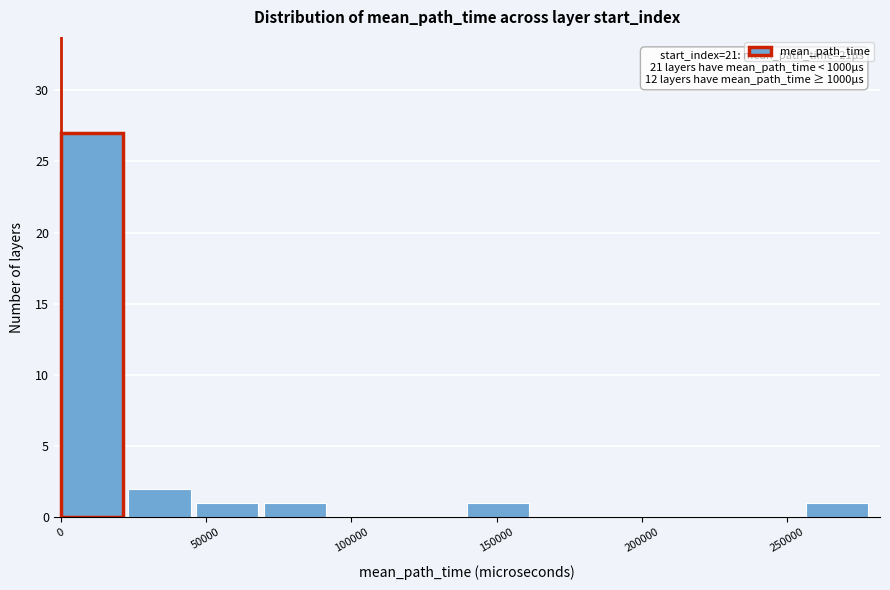

Over which range of the x-axis is the bar tallest?

0 to 25000